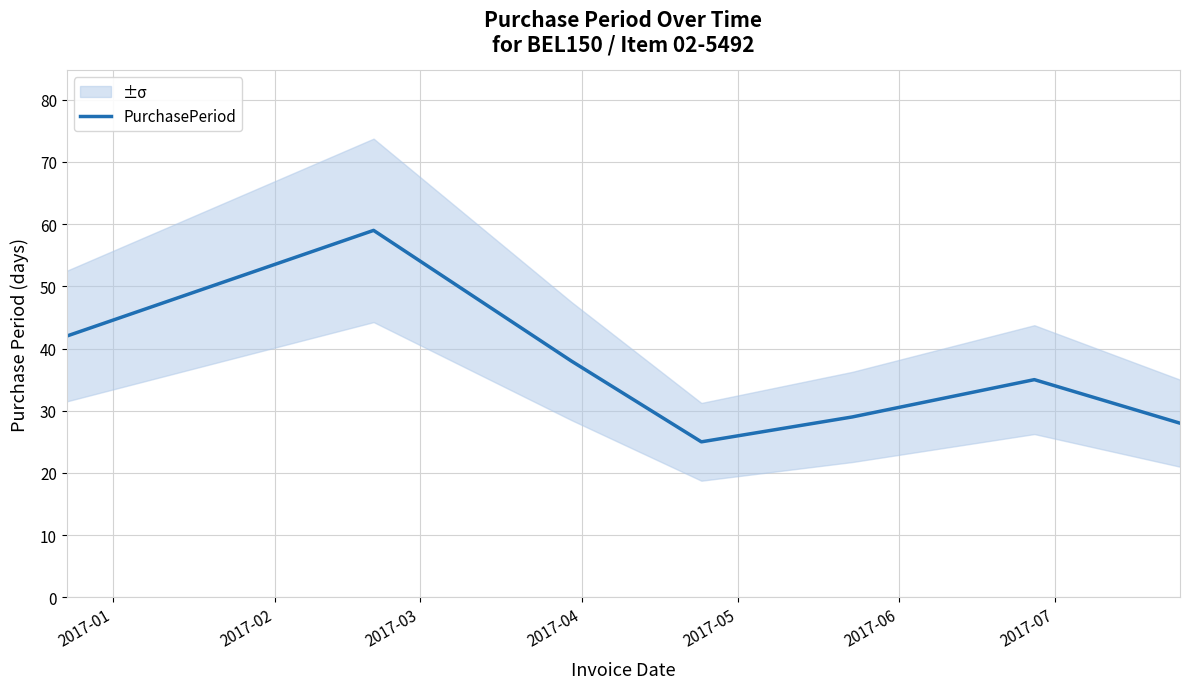

What is the difference between the maximum and minimum values?

34